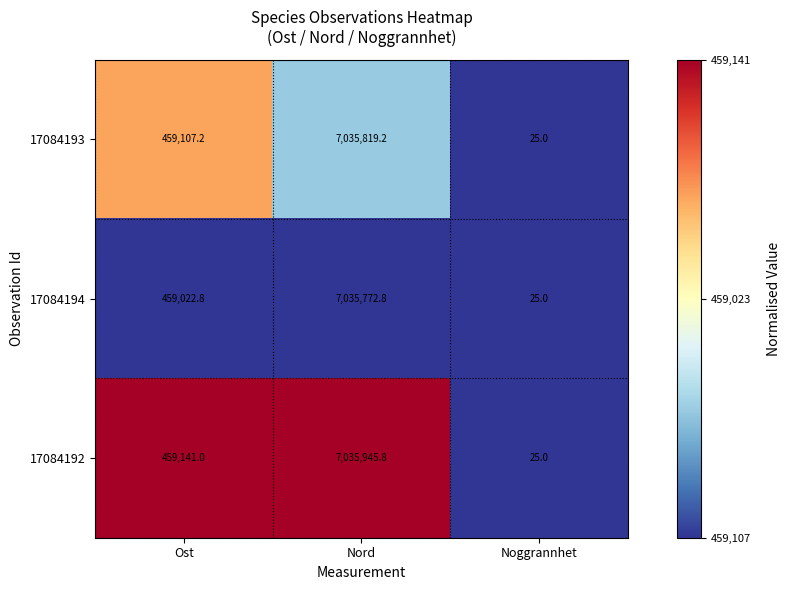

Count the number of categories in the chart.

3